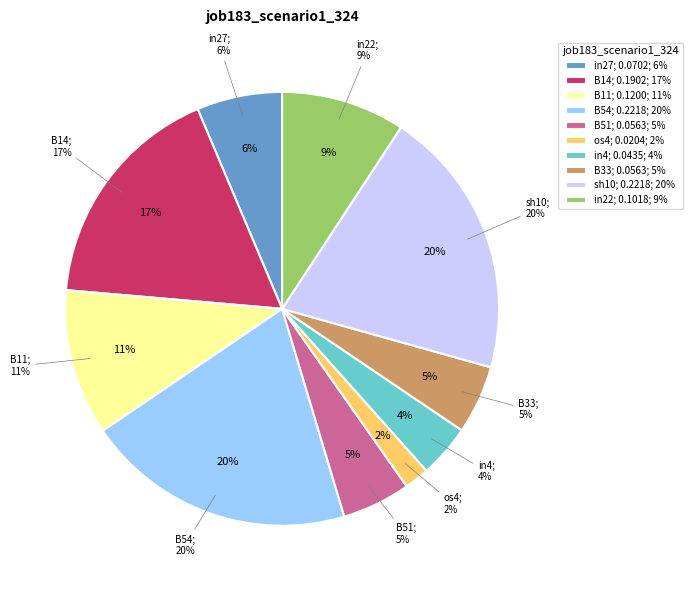

Do B14 and B33 together represent more than half of the pie?

No